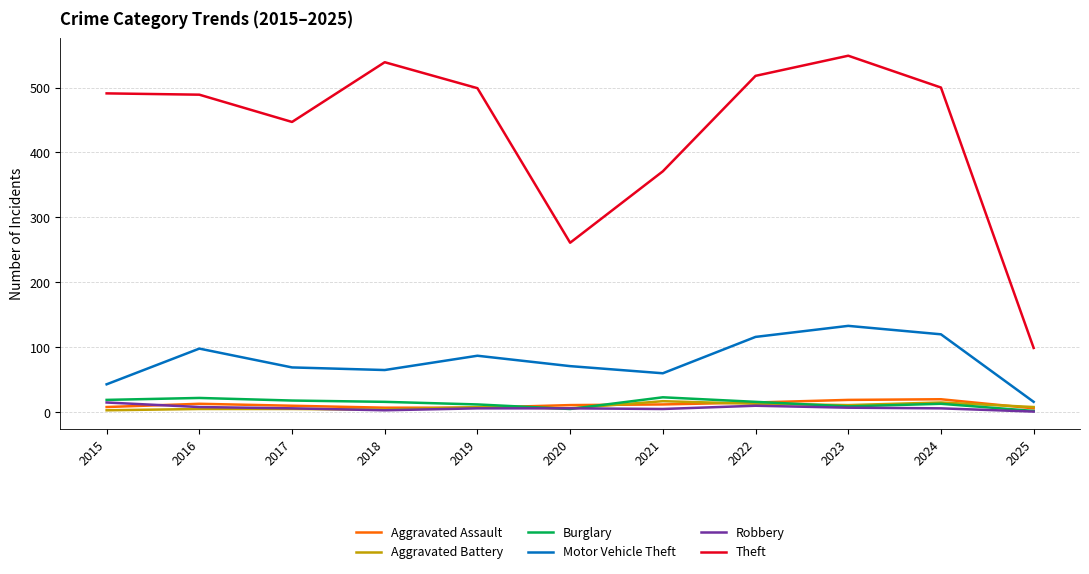

Is it true that Aggravated Battery equals 4 at 2018?

True